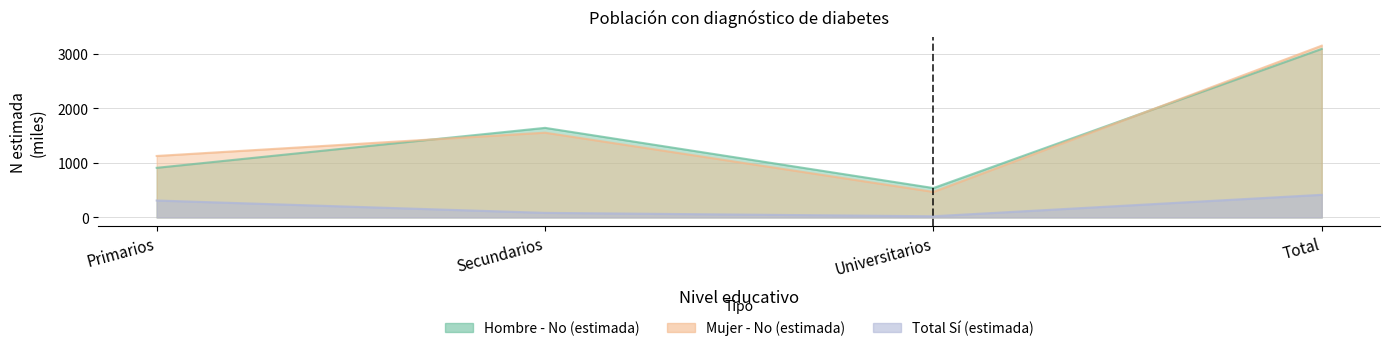

In Hombre N (estimada), how many points are higher than both neighbors (excluding endpoints)?

1